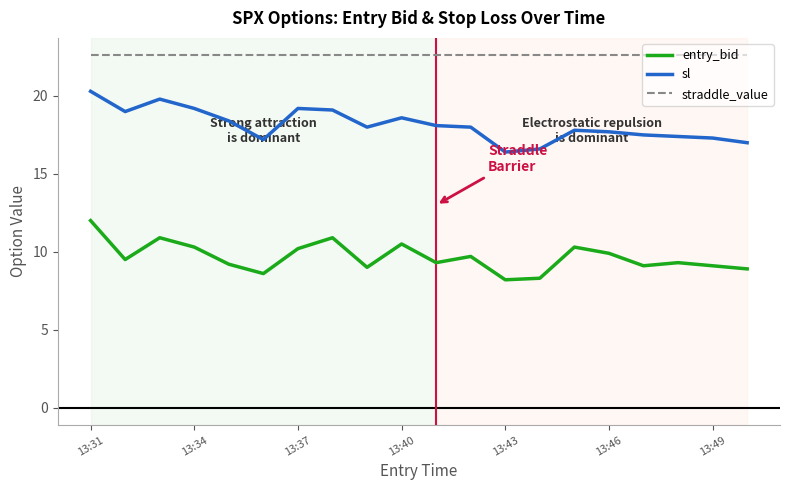

What is the maximum value shown in the chart?

22.6